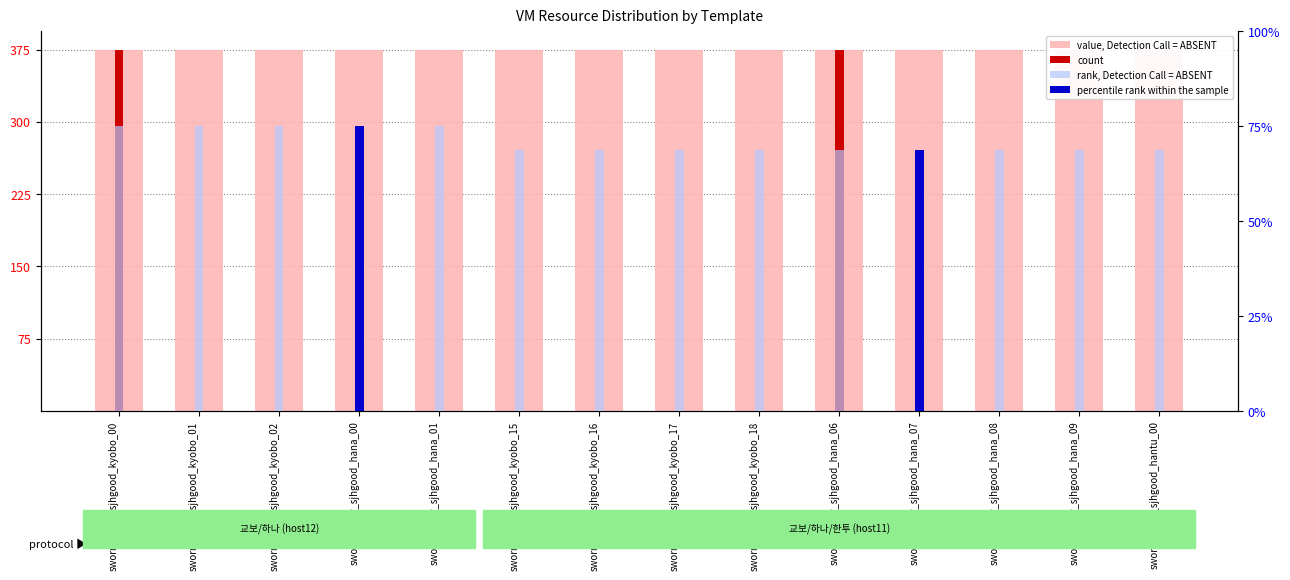

The rank, Detection Call = ABSENT series shows 11 at sworm_oper_sjhgood_kyobo_15. True or false?

True